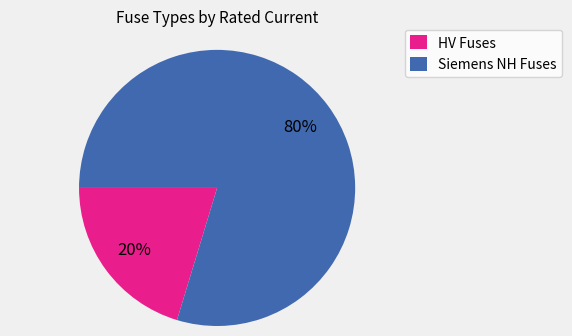

To the nearest percent, what is the average slice percentage?

50%